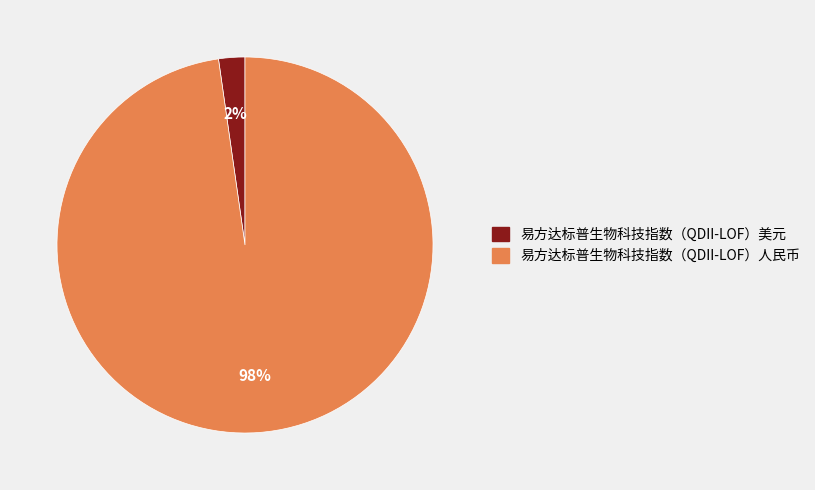

Which category has the biggest portion of the pie?

易方达标普生物科技指数（QDII-LOF）人民币